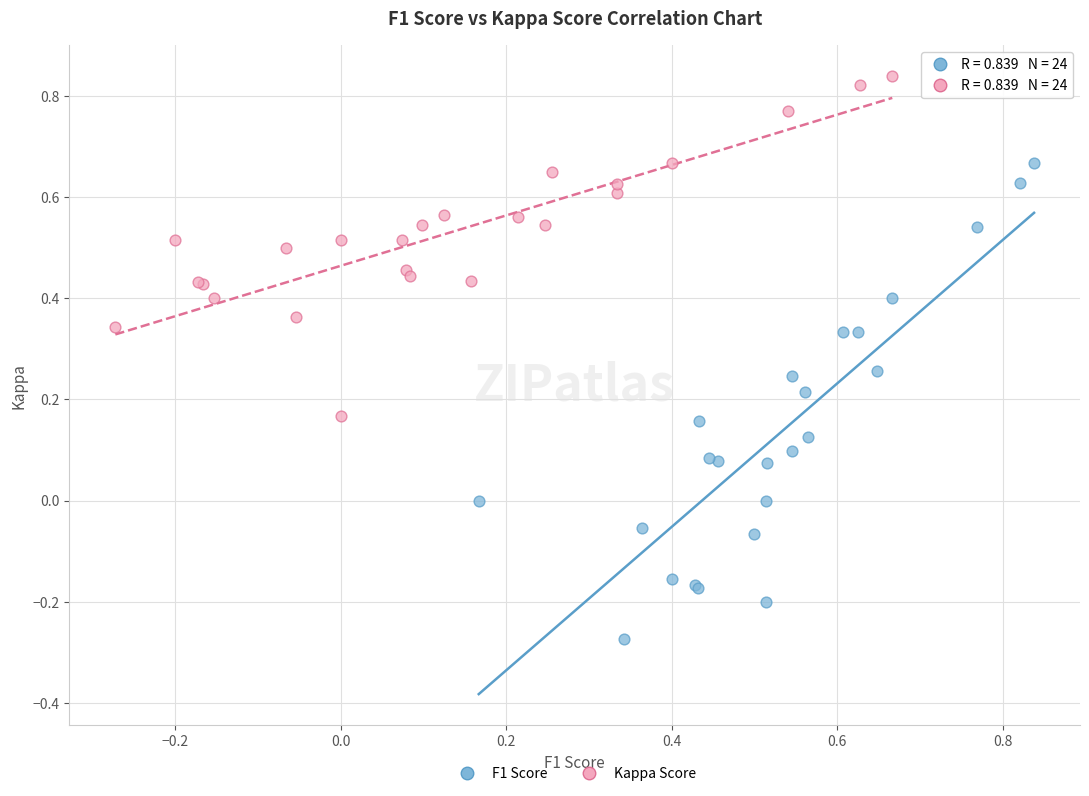

What are all the series names shown in the legend?

F1 Score, Kappa Score